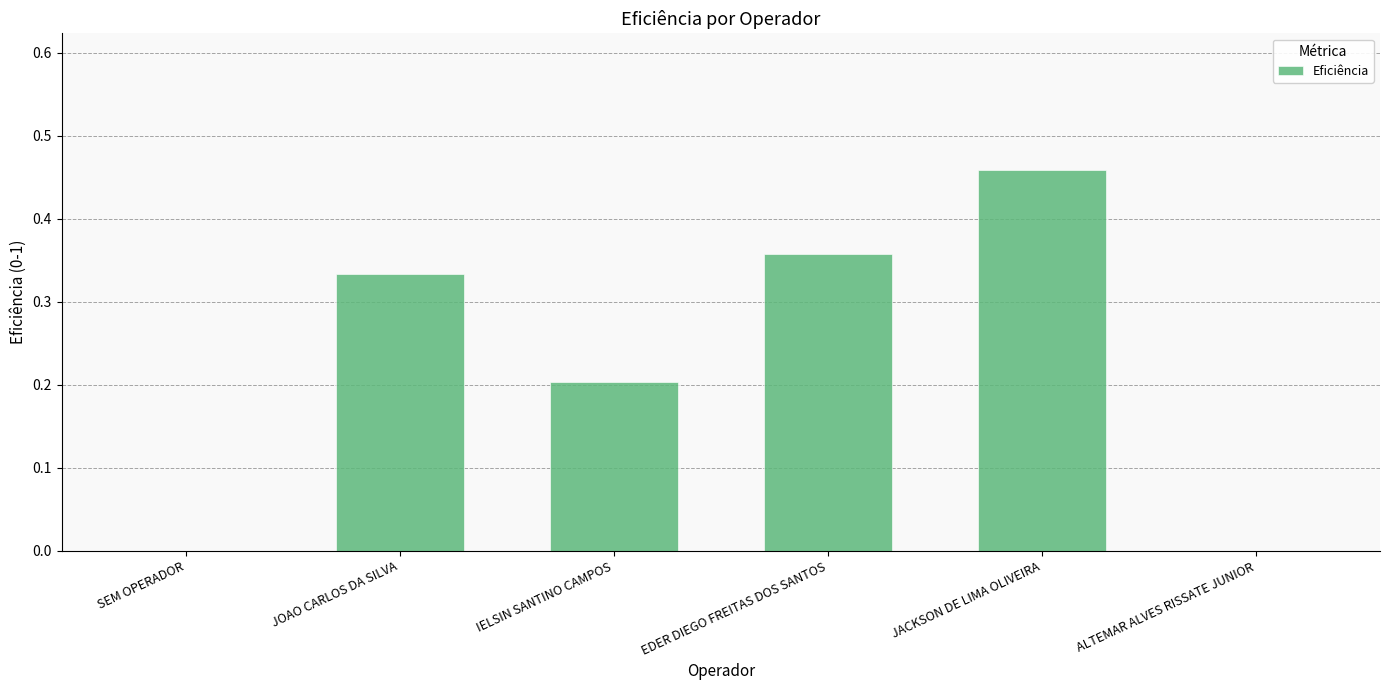

Which category has the highest value across all series?

JACKSON DE LIMA OLIVEIRA